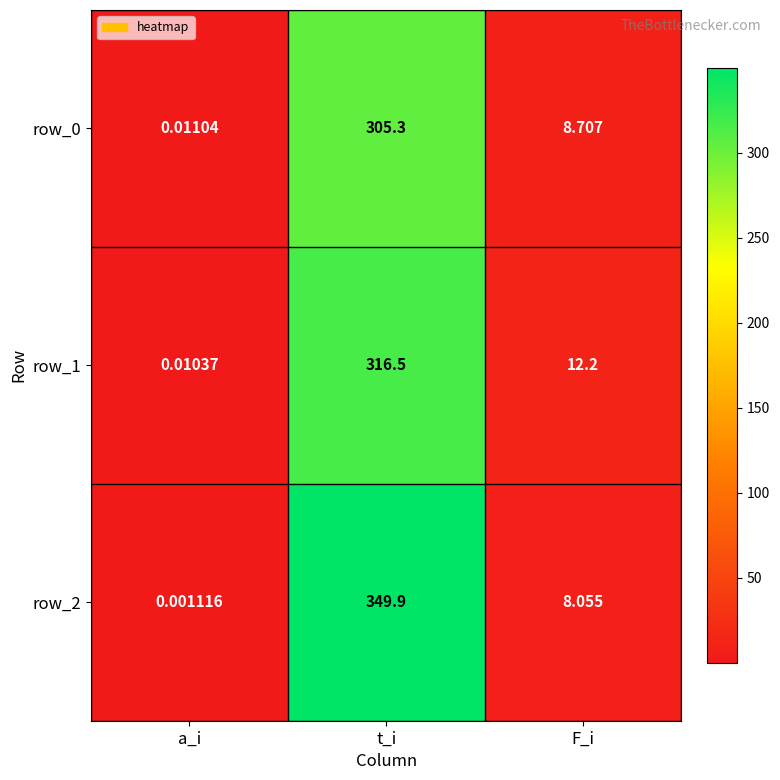

Is the value of row_2 at t_i greater than the value of row_1 at F_i?

Yes